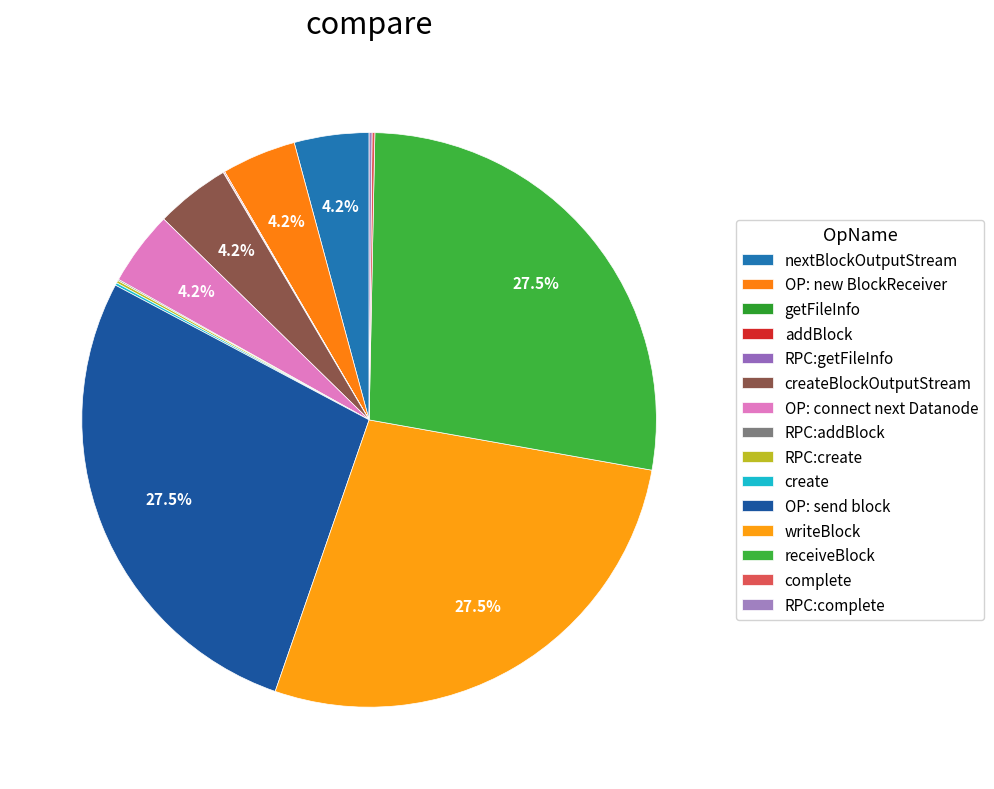

To the nearest percent, what is the difference between the largest and smallest slice percentages?

27%